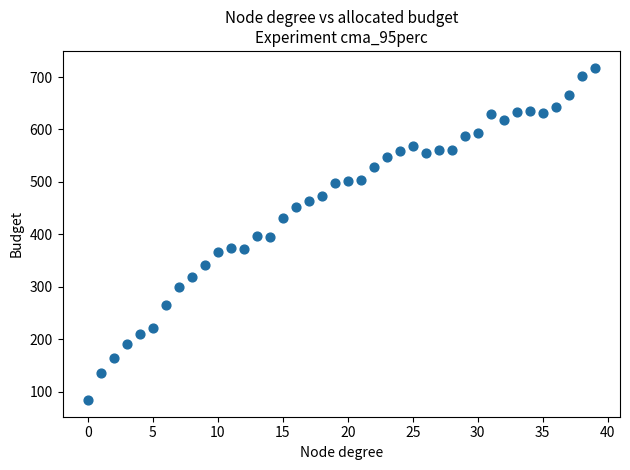

What is the range of Y values (max minus min)?

634